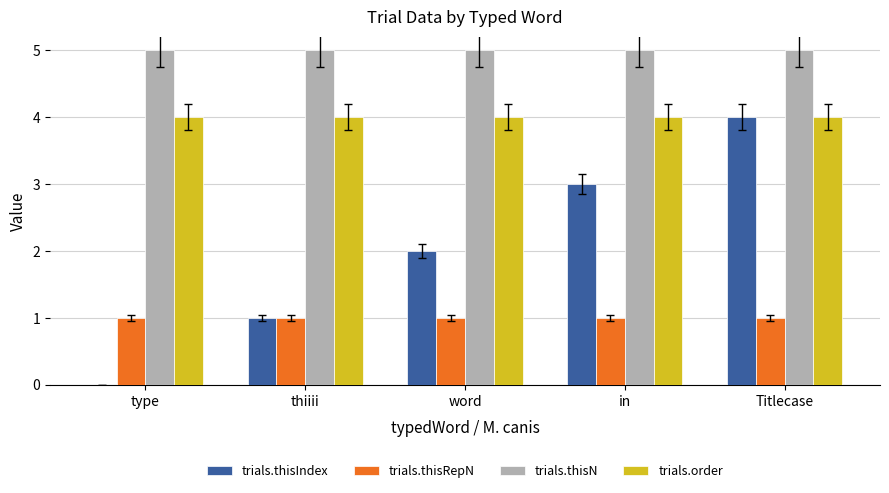

Read the trials.thisN value at word.

5